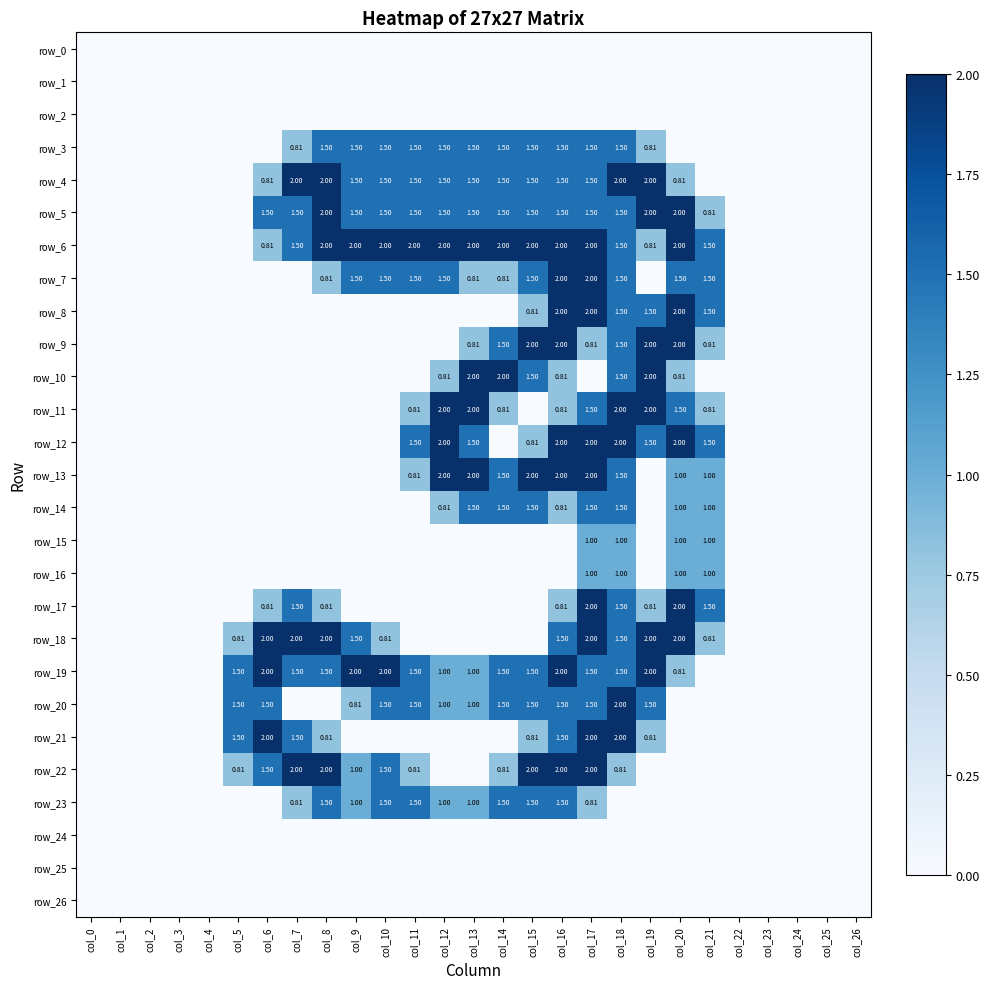

The value of row_17 at col_9 is 0.0. True or false?

True